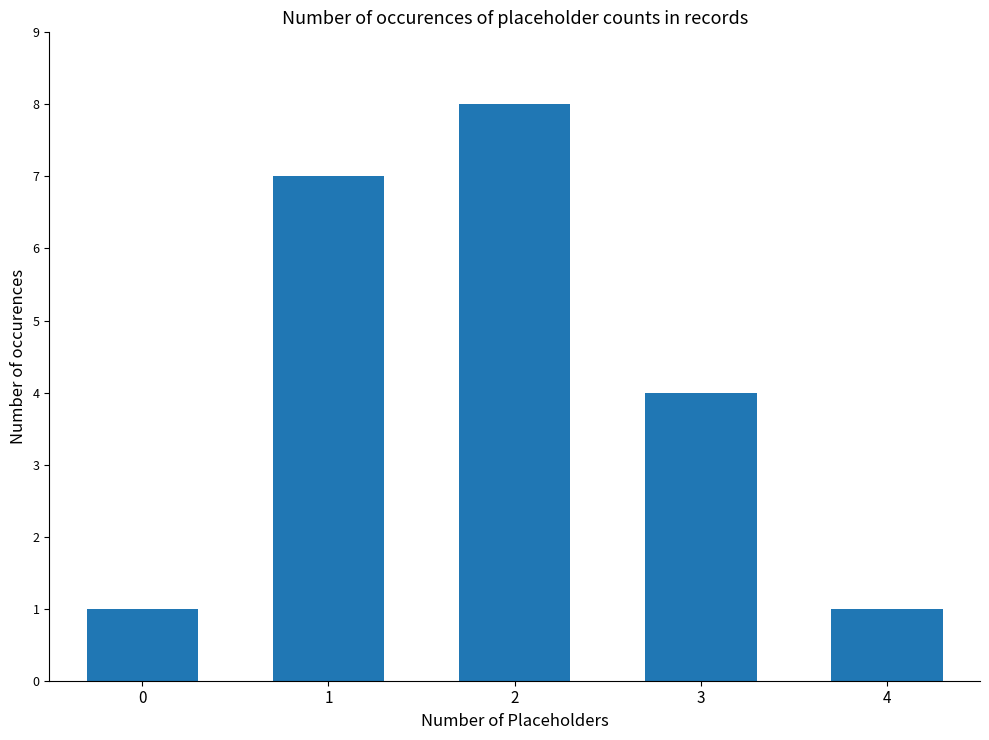

Where does the data first go above 4?

1